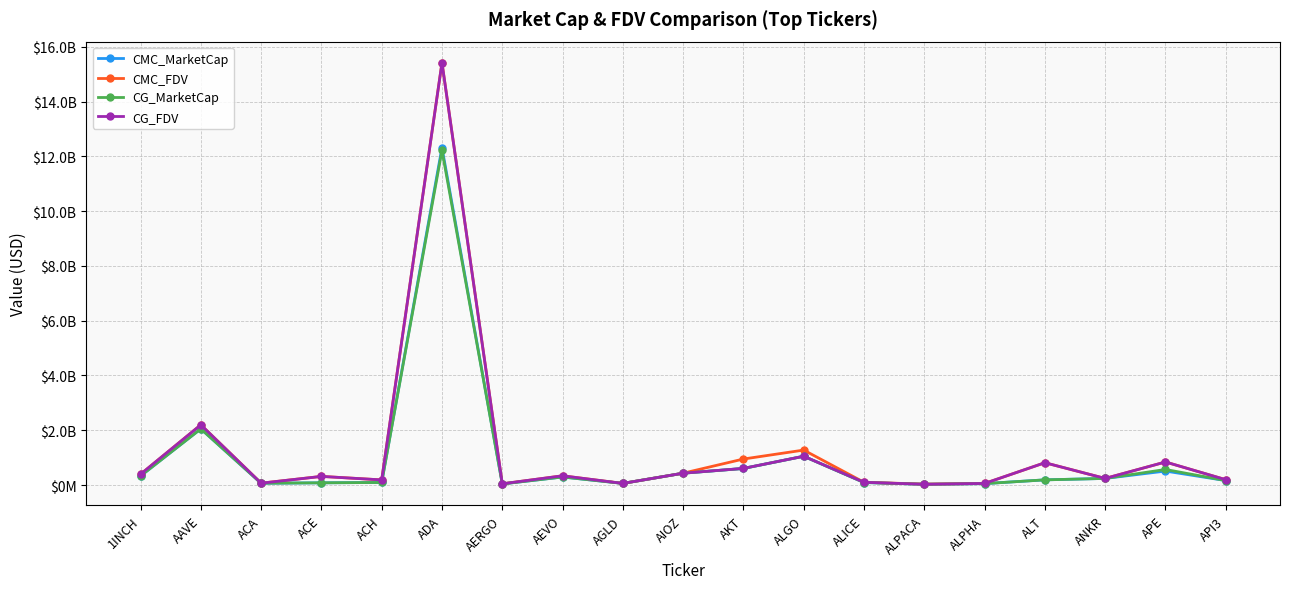

Is the value of CG_FDV at ALPACA greater than the value of CMC_FDV at AEVO?

No